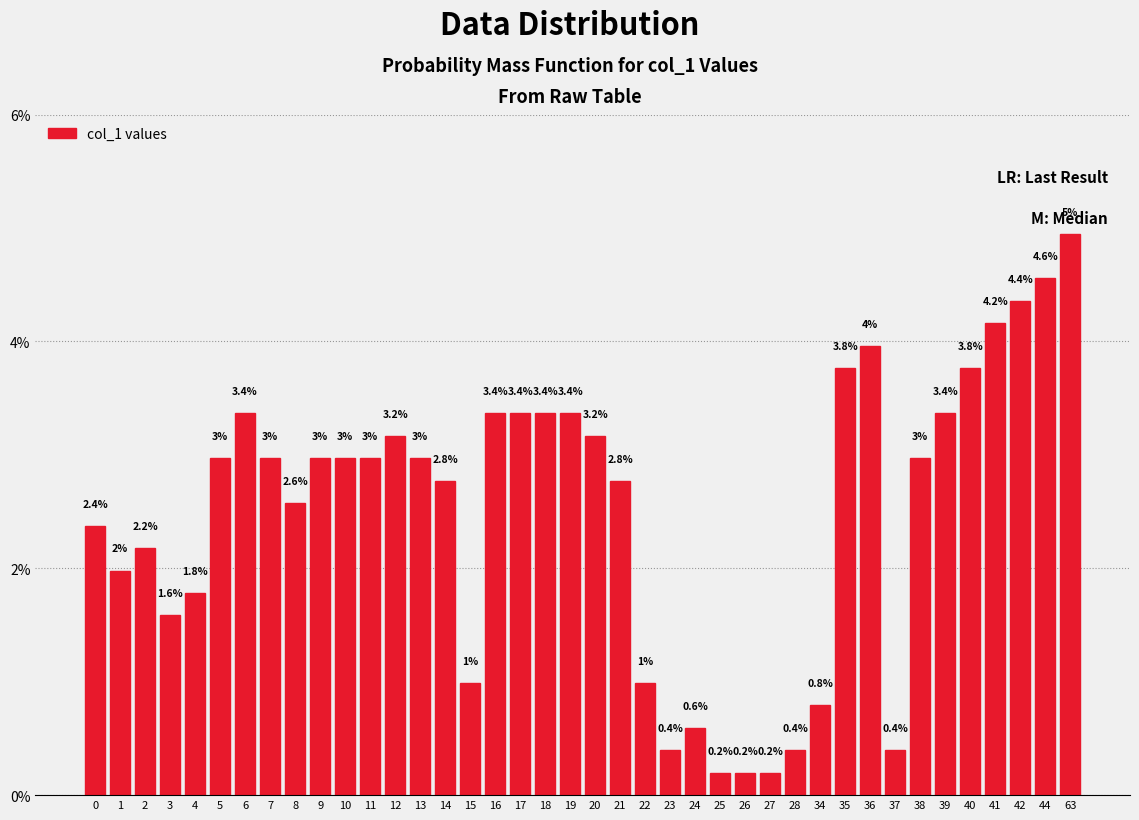

Reading left to right, what are all the values shown in this chart?

2.4	2.0	2.2	1.6	1.8	3.0	3.4	3.0	2.6	3.0	3.0	3.0	3.2	3.0	2.8	1.0	3.4	3.4	3.4	3.4	3.2	2.8	1.0	0.4	0.6	0.2	0.2	0.2	0.4	0.8	3.8	4.0	0.4	3.0	3.4	3.8	4.2	4.4	4.6	5.0